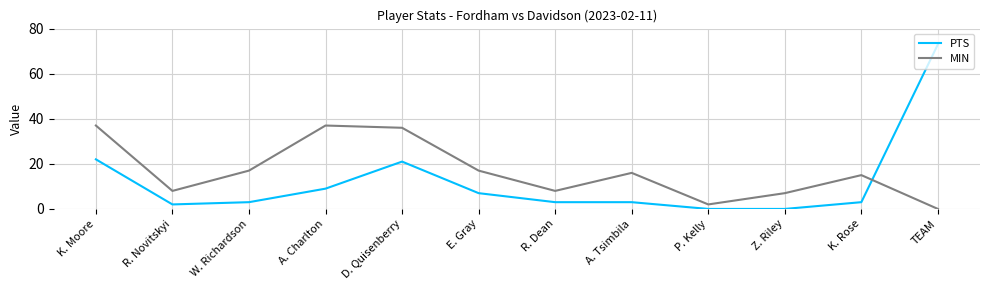

Reading right to left, extract all data points from this chart.

PTS: 73	3	0	0	3	3	7	21	9	3	2	22
MIN: 0	15	7	2	16	8	17	36	37	17	8	37